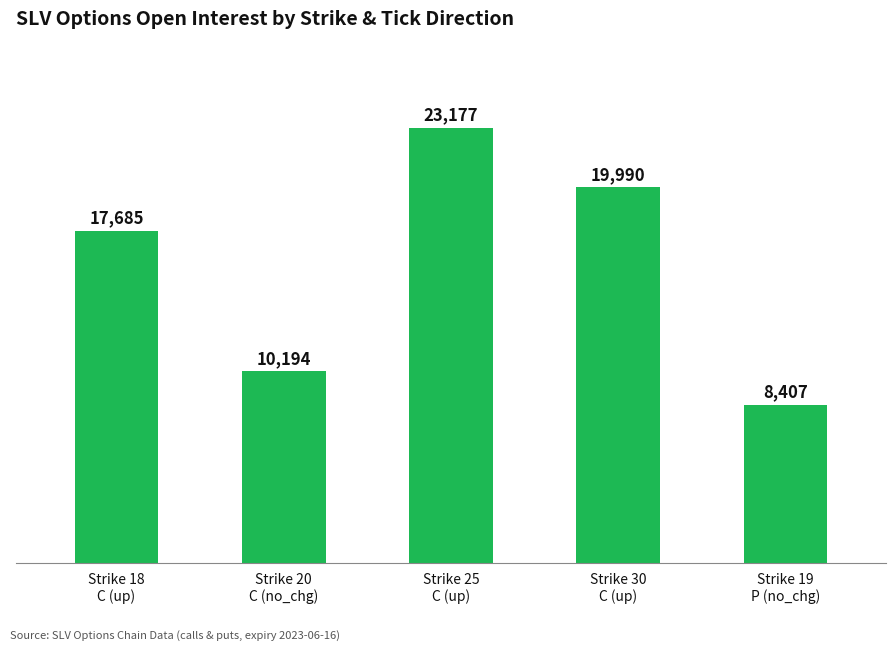

Which label corresponds to the smallest value in the chart?

Strike 19
P (no_chg)